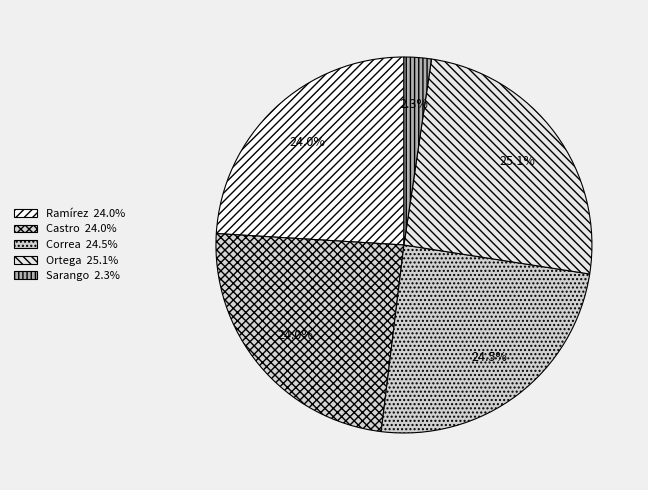

To the nearest percent, what is the difference between the Ortega and Castro slice percentages?

1%